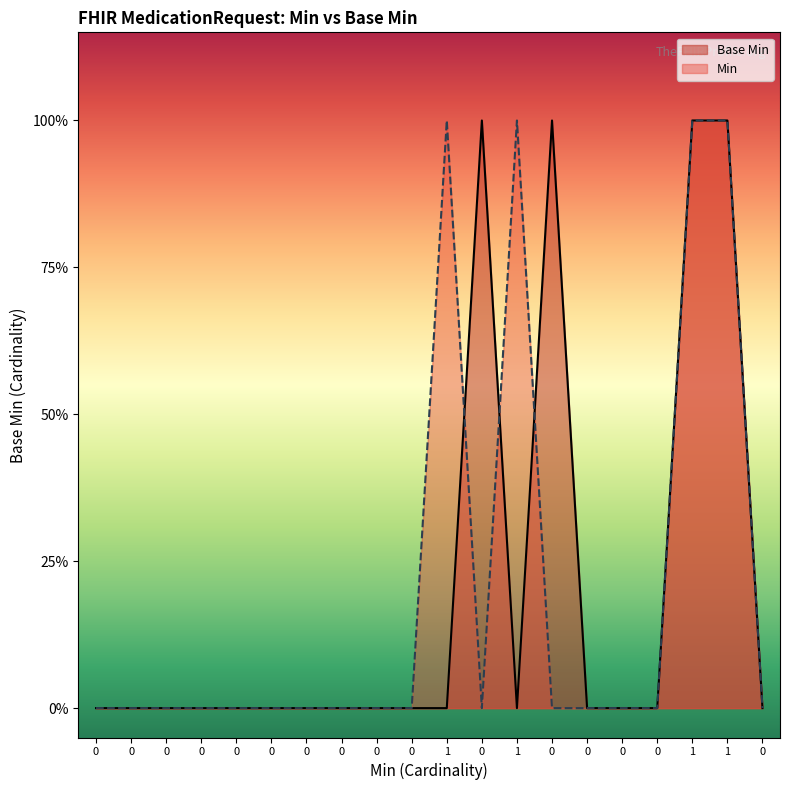

What is the difference between the maximum and minimum values?

1